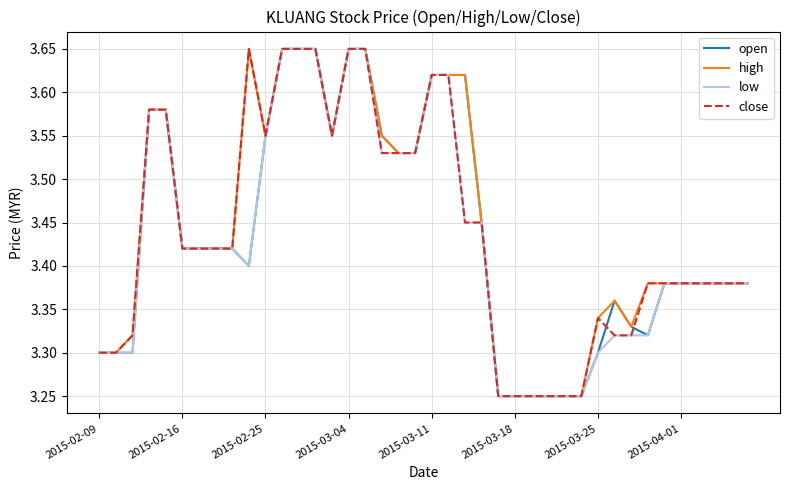

At how many categories does at least one series exceed 3?

40